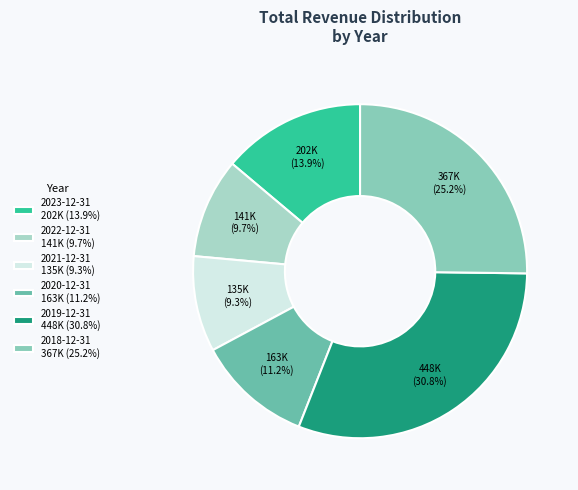

To the nearest percent, what percentage of the pie is 2019-12-31?

31%